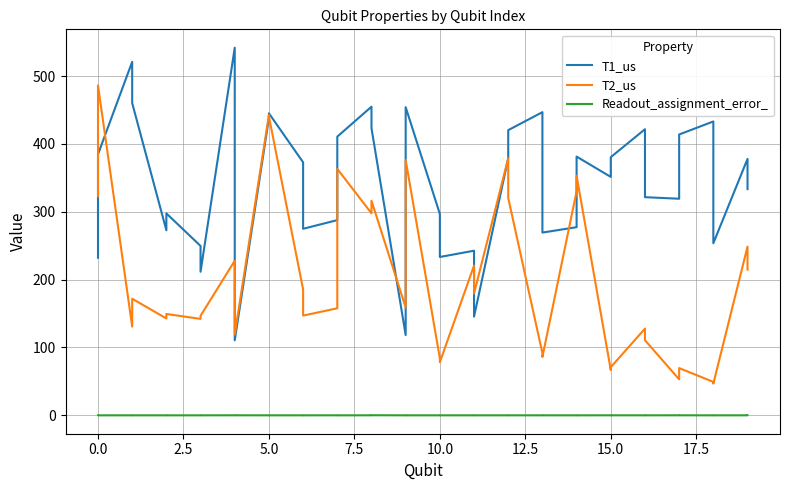

Reading left to right, extract all data points from this chart.

T1_us: 232.3	384.8	521.1	460.2	272.7	297.6	249.6	211.6	541.8	110.6	438.2	445.1	372.9	274.9	287.7	410.8	454.9	423.2	118.4	454.2	296.8	233.4	242.6	145.5	378.8	420.3	446.8	269.4	277.3	381.4	351.4	380.5	421.7	321.5	319.2	413.9	433.1	253.6	377.9	333.4
T2_us: 323.1	486.2	130.9	171.9	142.8	149.4	142.1	146.7	227.9	119.1	442.8	440.4	185.4	147.0	157.8	363.2	297.8	316.3	159.1	376.3	84.0	78.3	220.7	179.6	378.9	320.3	91.5	86.1	330.2	353.1	66.7	71.0	127.8	110.7	53.1	69.6	49.3	46.7	248.6	214.7
Readout_assignment_error_: 0.0	0.0	0.0	0.0	0.0	0.0	0.0	0.0	0.1	0.1	0.0	0.0	0.0	0.0	0.0	0.0	0.0	0.2	0.0	0.0	0.0	0.0	0.0	0.0	0.0	0.0	0.0	0.0	0.0	0.0	0.1	0.0	0.0	0.0	0.1	0.1	0.0	0.0	0.0	0.0